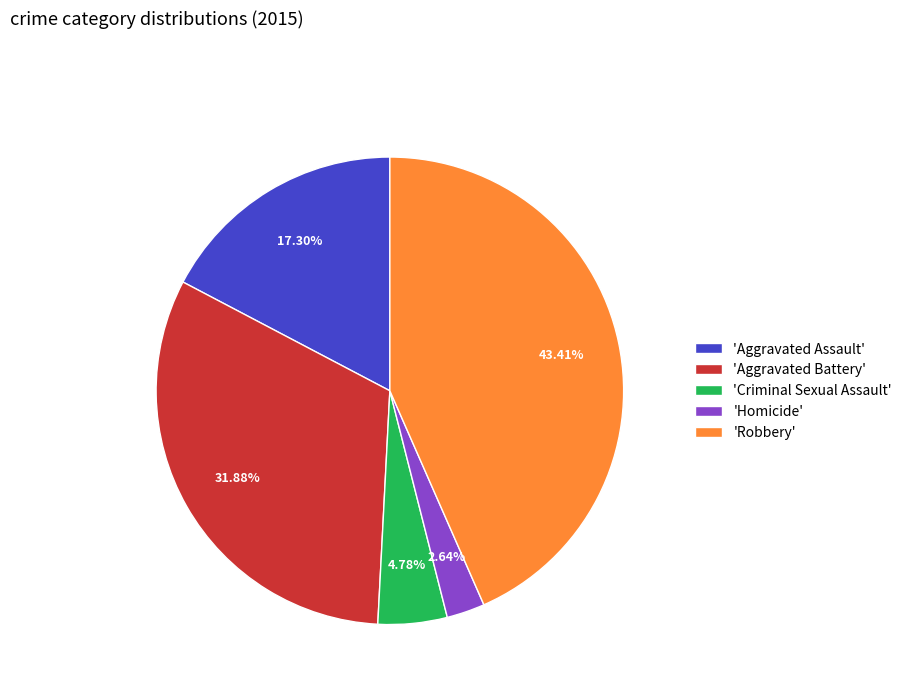

Does any single category account for the majority?

No